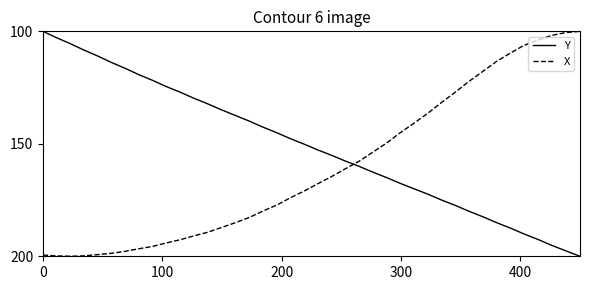

Which series ends up on top after the final intersection of X and Y?

Y